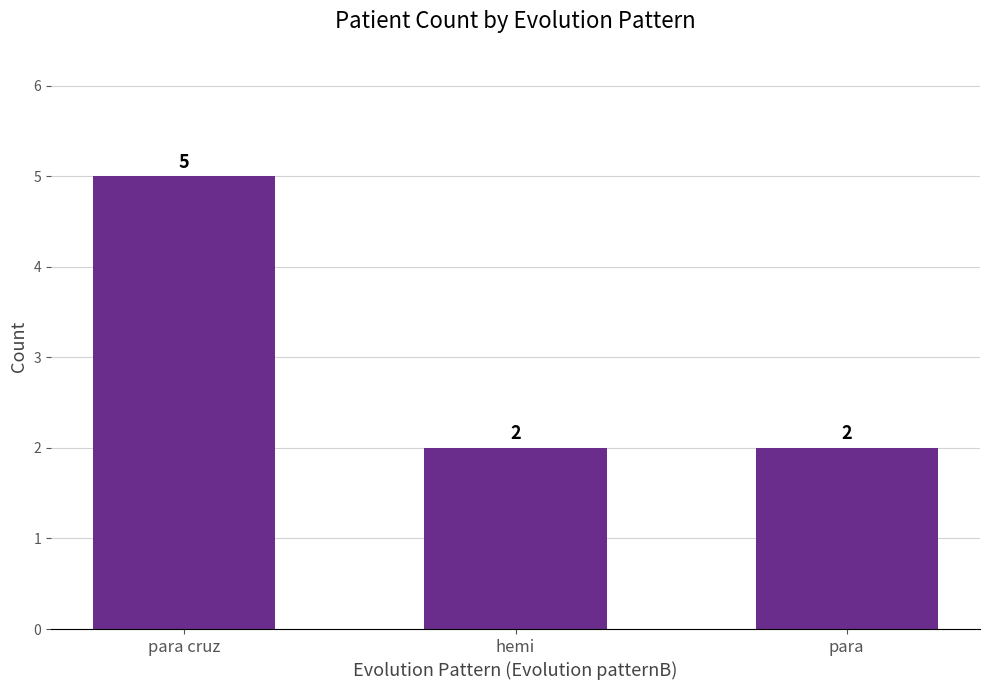

What is the change in value from para cruz to para?

-3